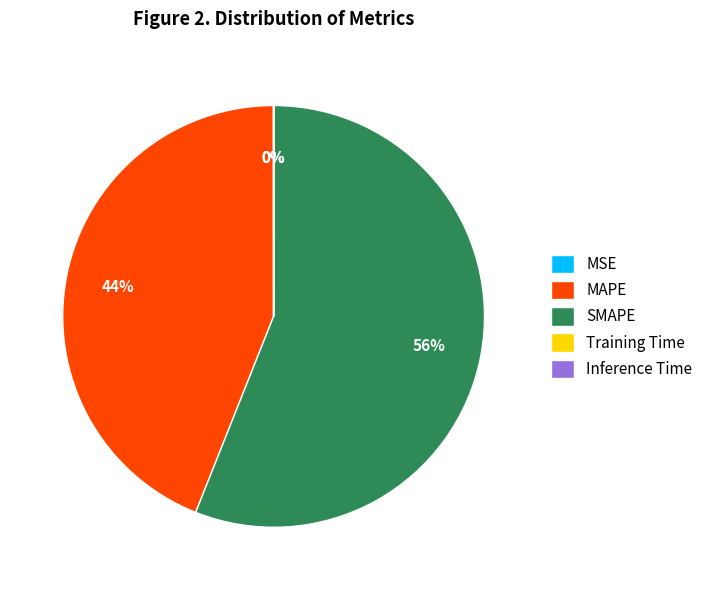

True or false: SMAPE accounts for 56% of the total.

True